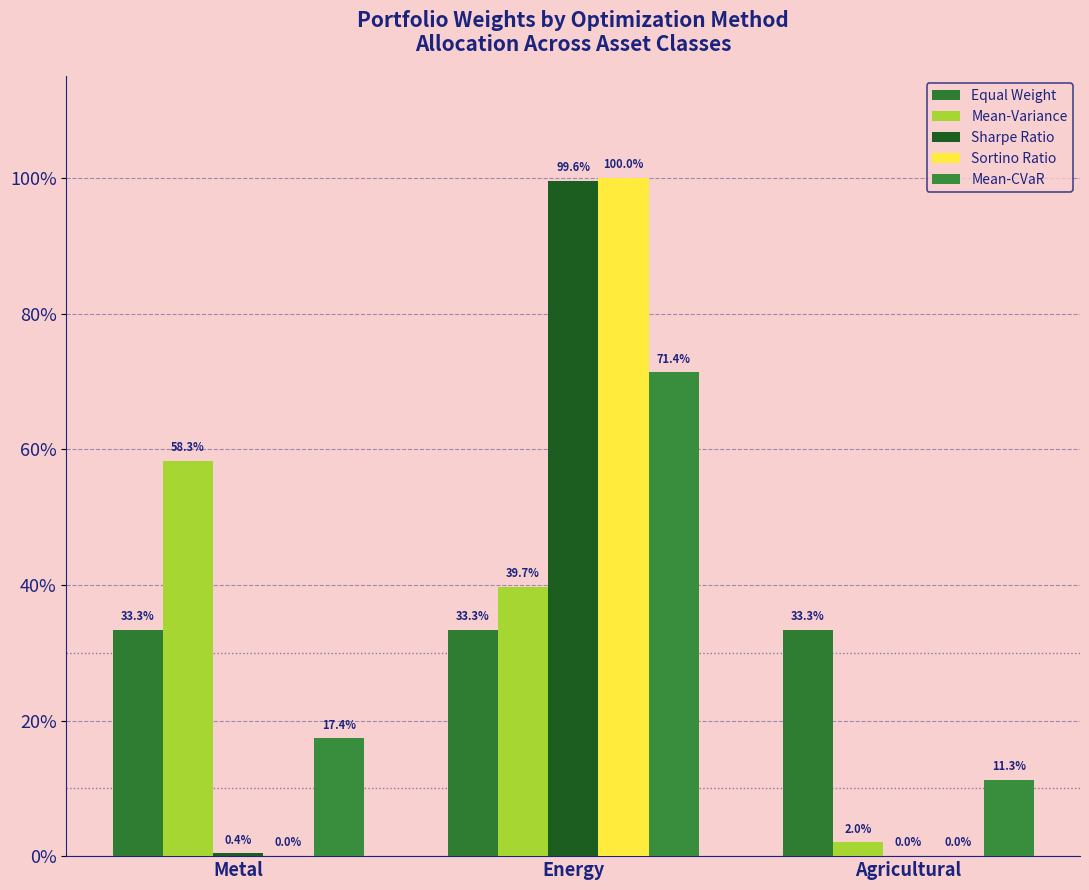

Are the bars horizontal?

No